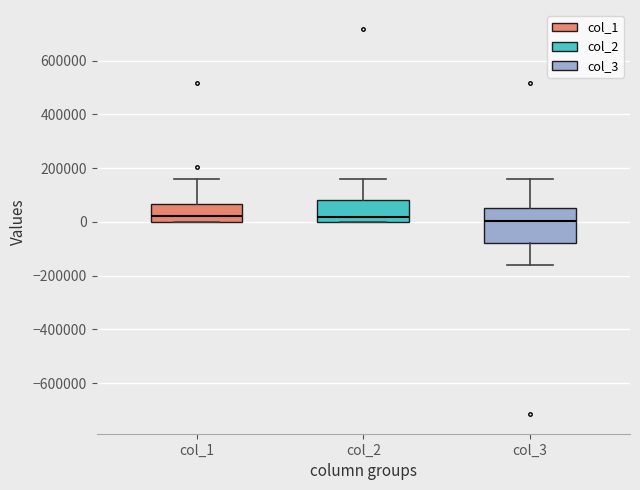

Where does the upper whisker of the box for col_1 end on the y-axis? The values are not printed on the chart, so give them approximately, as read against the axis.

160000